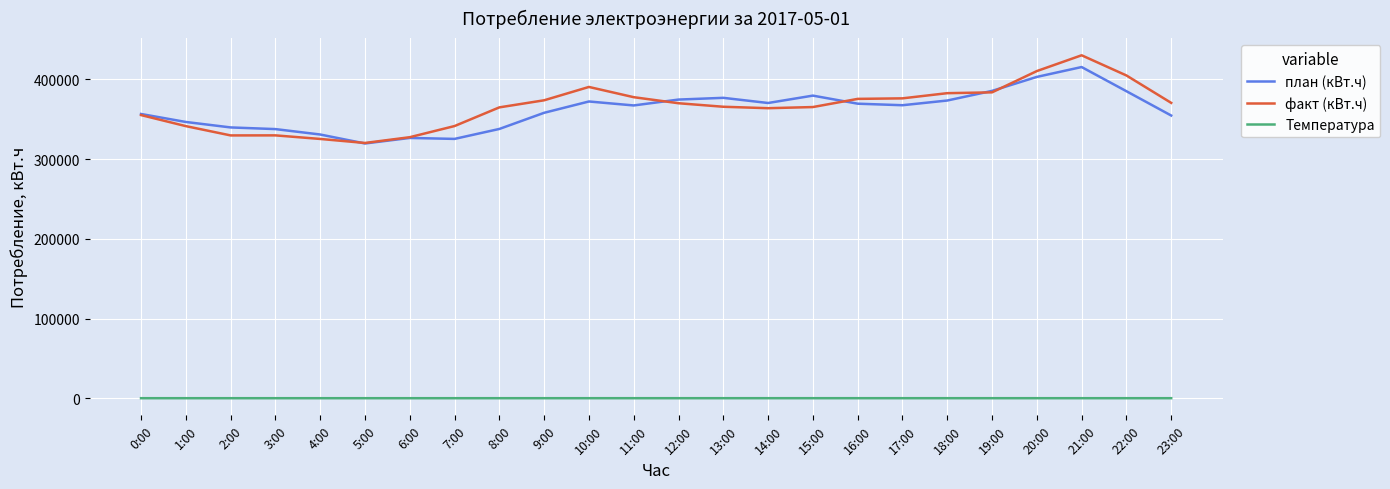

What are all the series names shown in the legend?

план (кВт.ч), факт (кВт.ч), Температура